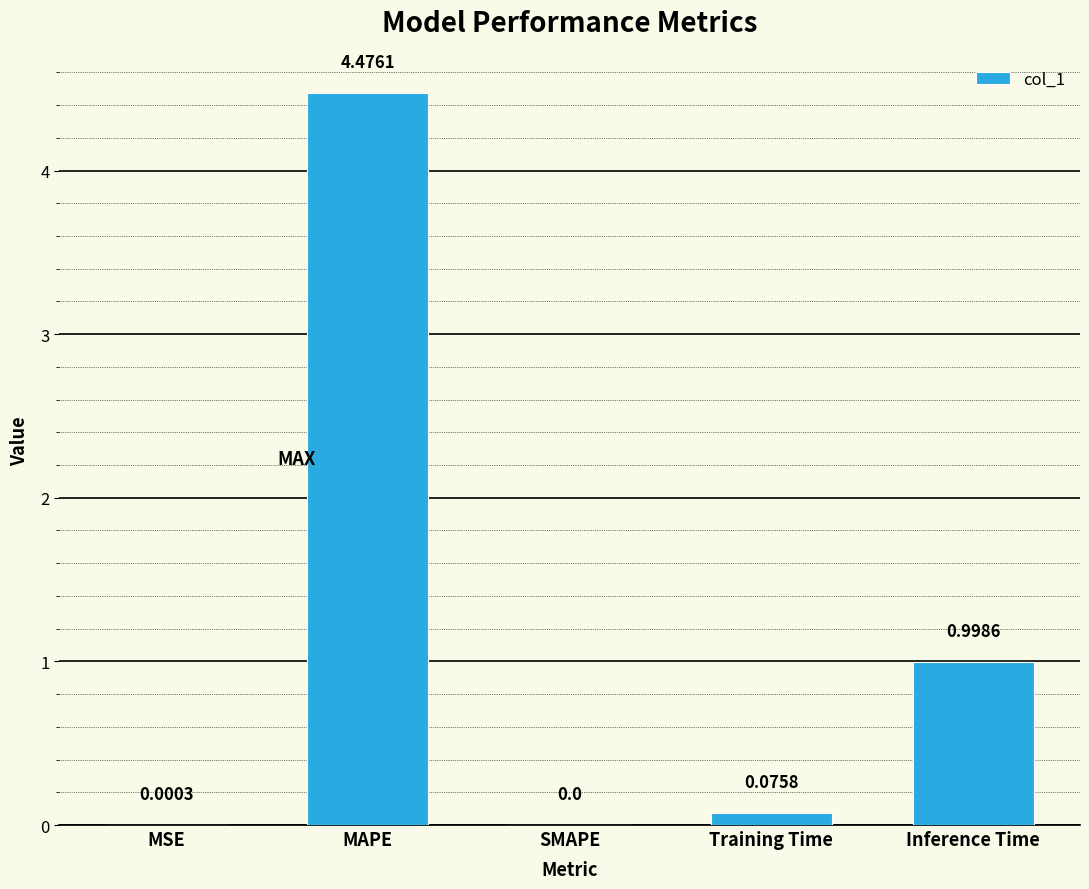

Where is the data nearest to the value 2?

Inference Time